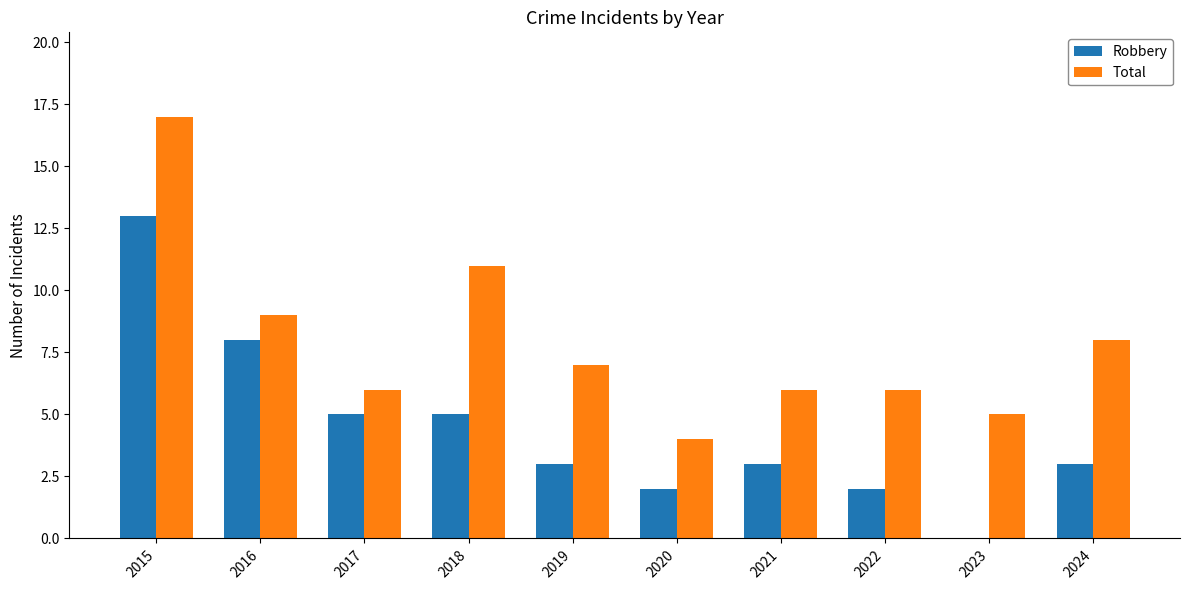

What is the sum of the Total values at 2015 and 2018?

28